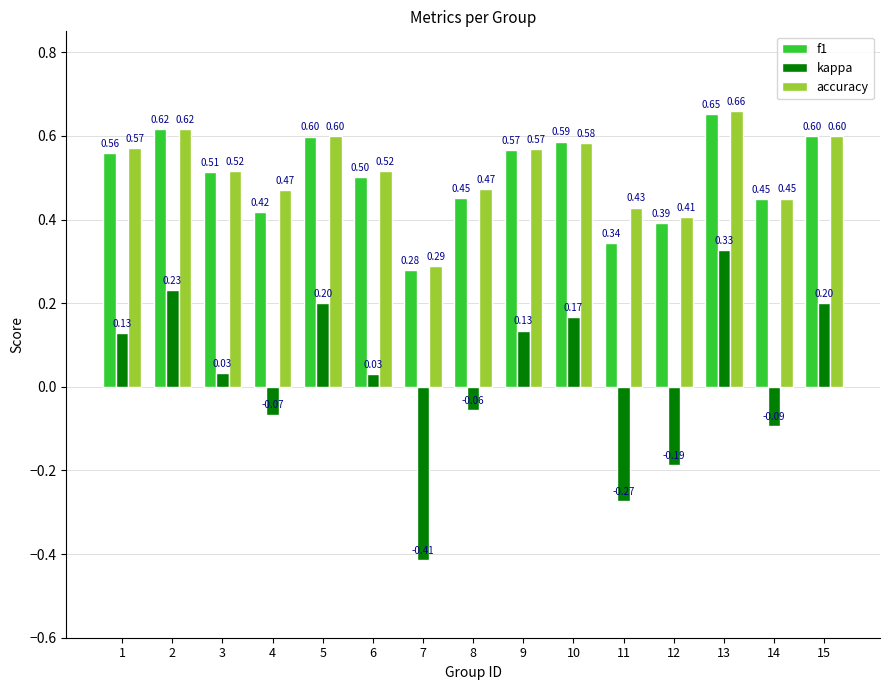

How many bars are there in total?

45